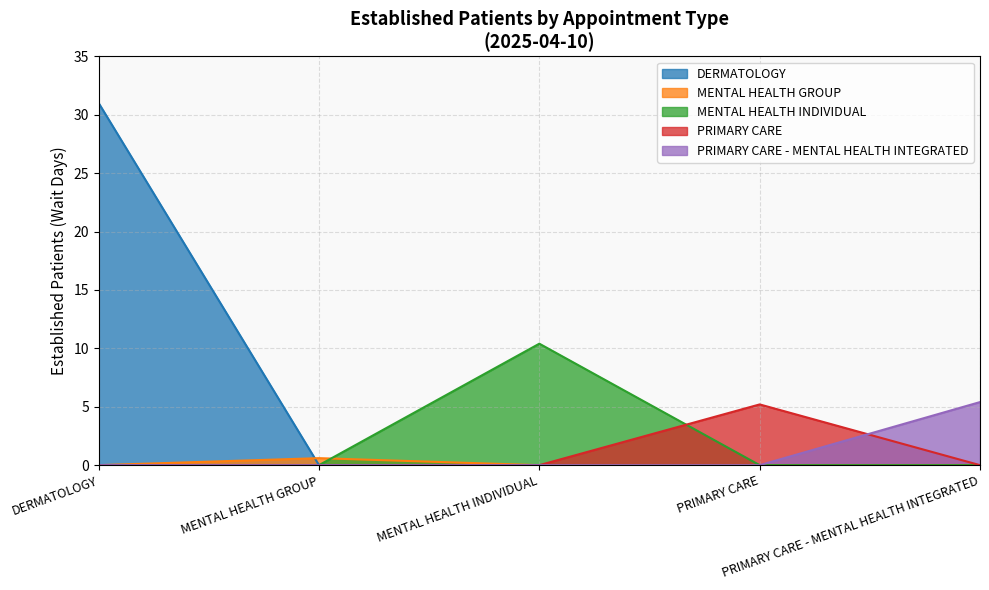

Approximately how many times larger is the value at MENTAL HEALTH INDIVIDUAL compared to PRIMARY CARE?

2.0